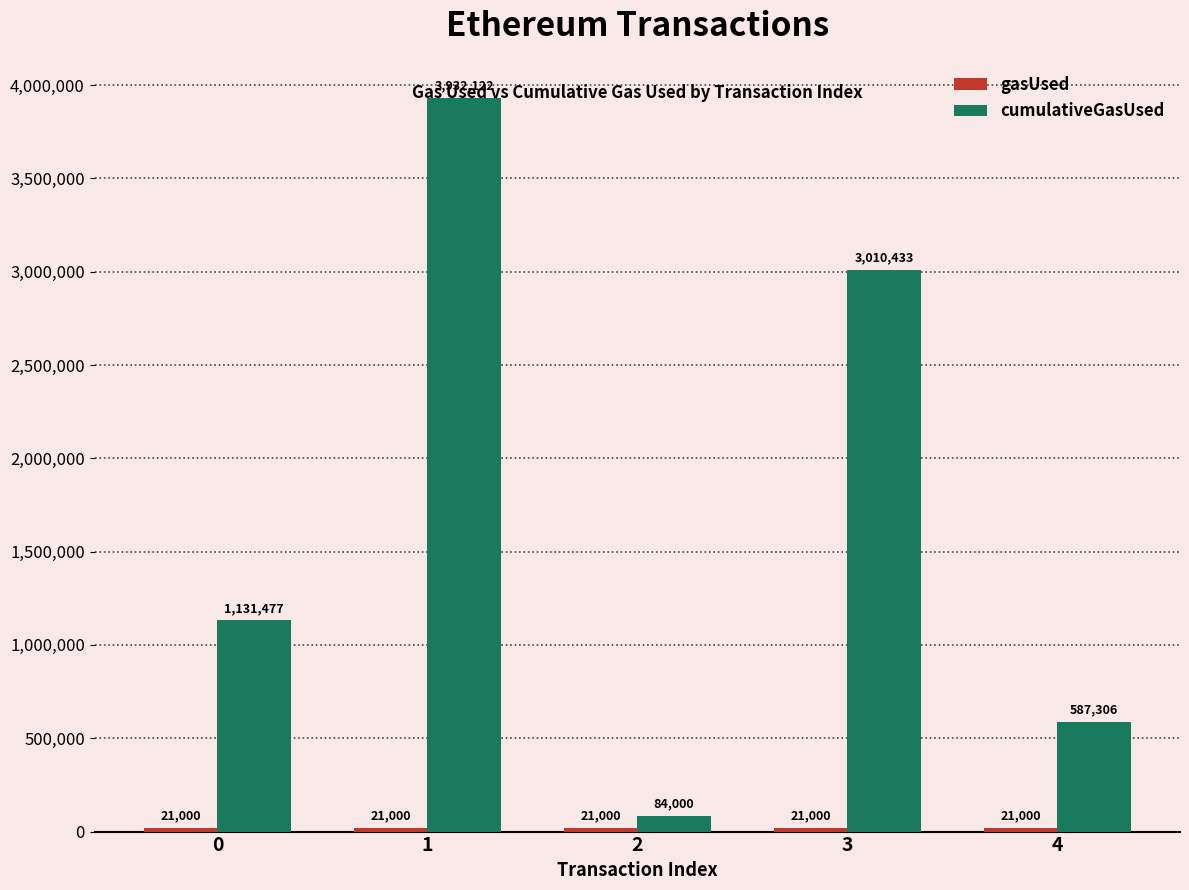

Which series has the largest range (max minus min)?

cumulativeGasUsed